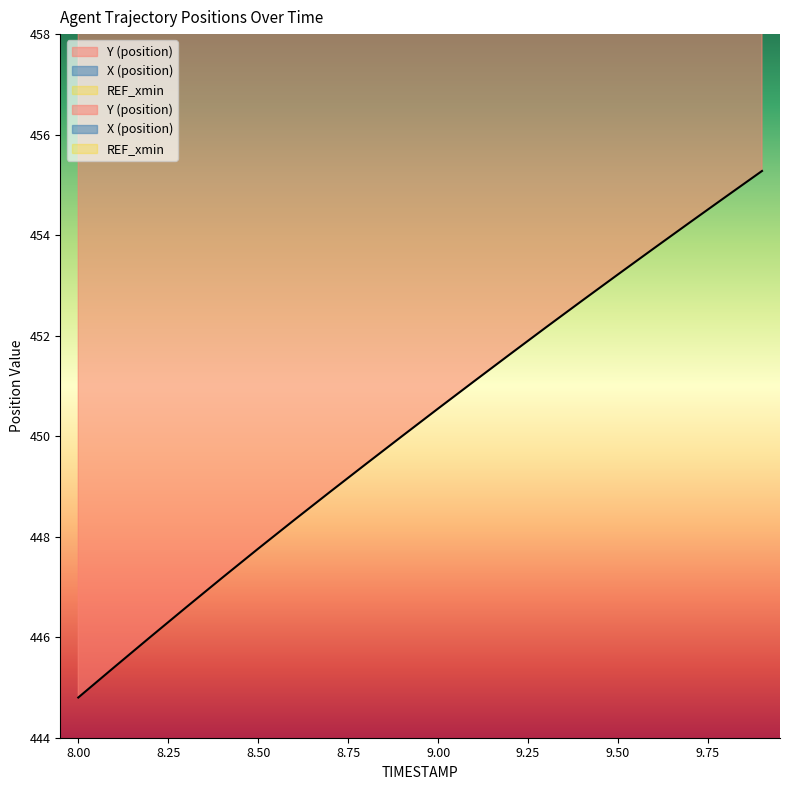

Where is Y nearest to the value 450?

8.9